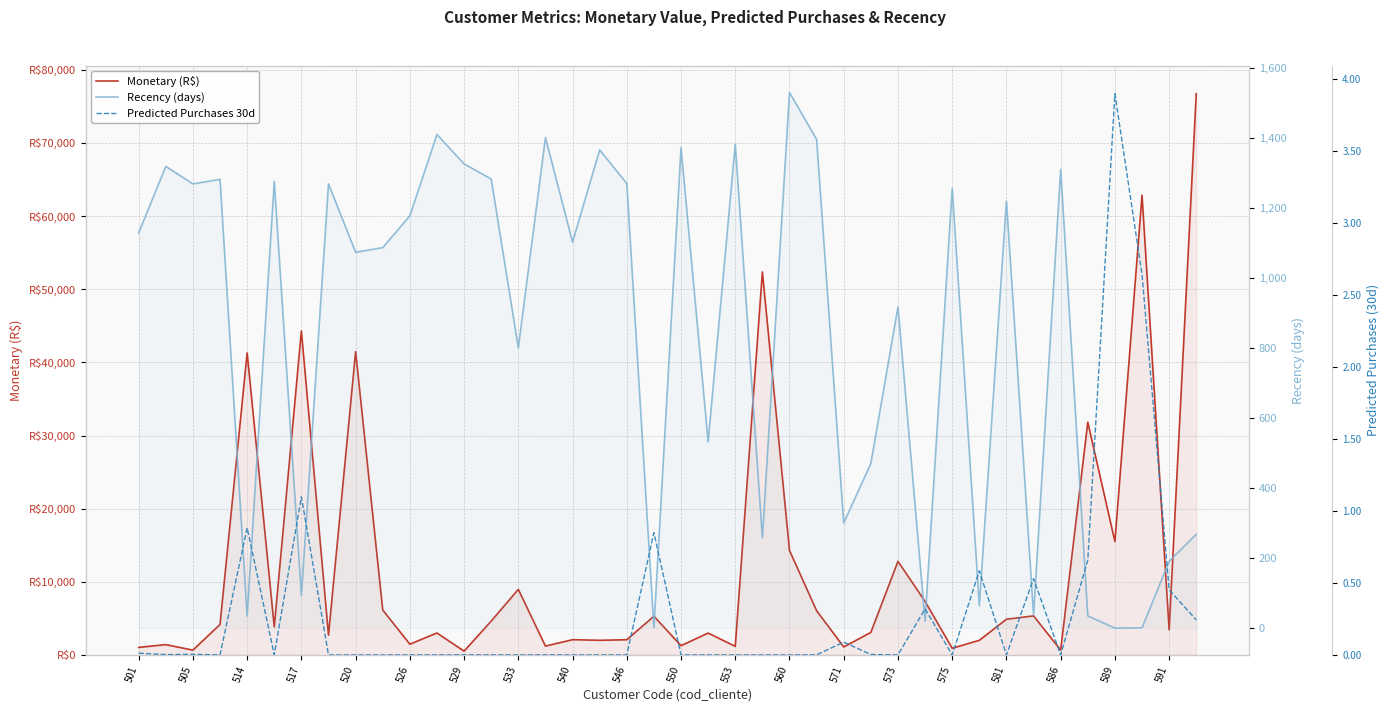

Rank the series at 575 from lowest to highest value.

Predicted Purchases 30d, Monetary (R$), Recency (days)